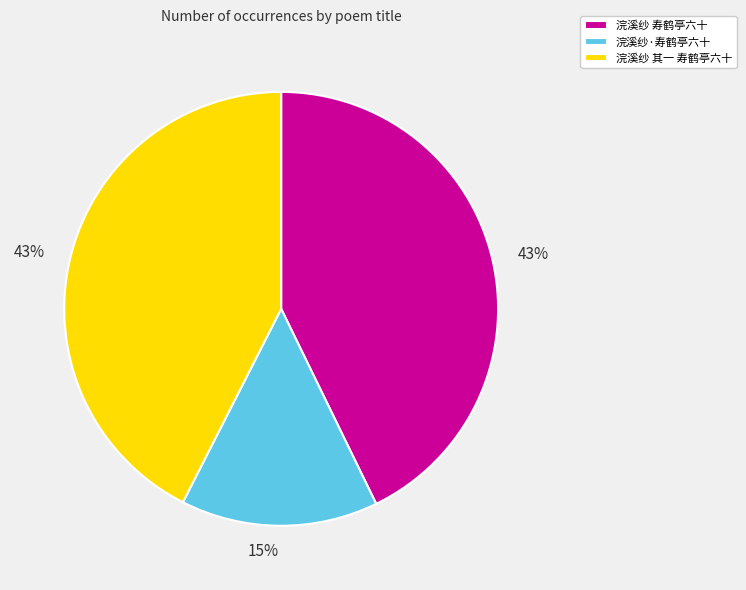

Does 浣溪纱 其一 寿鹤亭六十 account for over 50% of the chart?

No